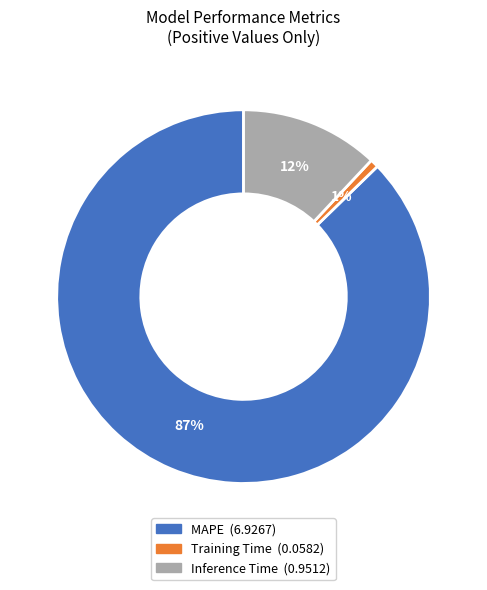

Is it true that MAPE is 87% of the pie?

True